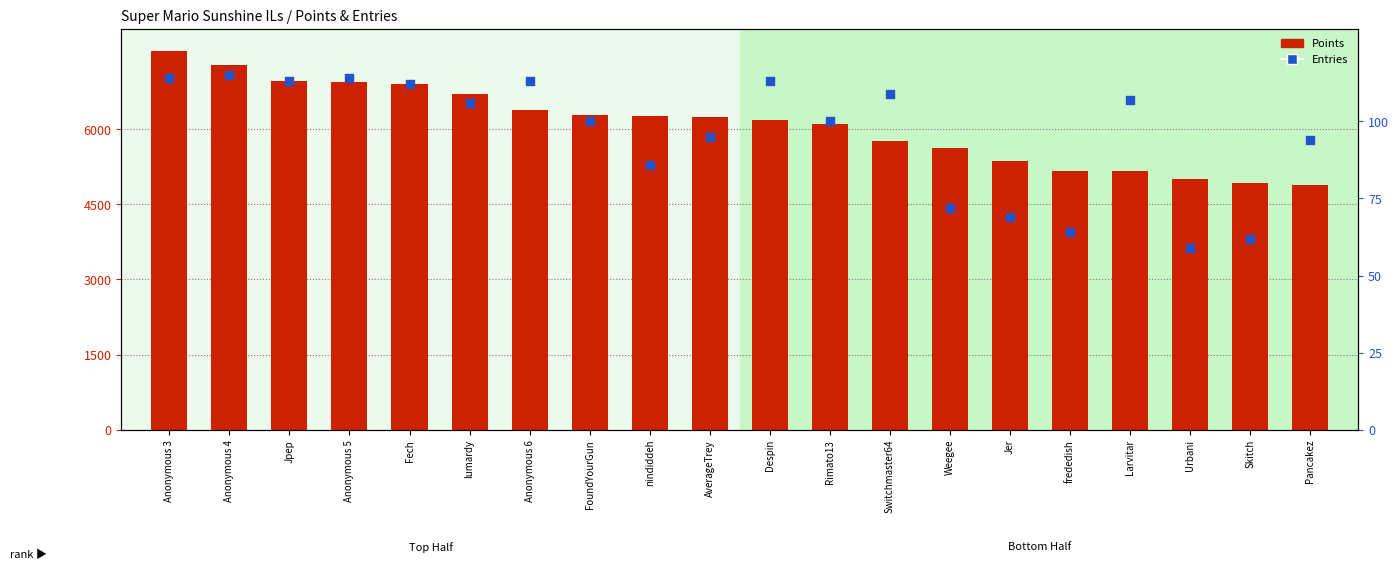

Which series contains the highest Y value?

Points